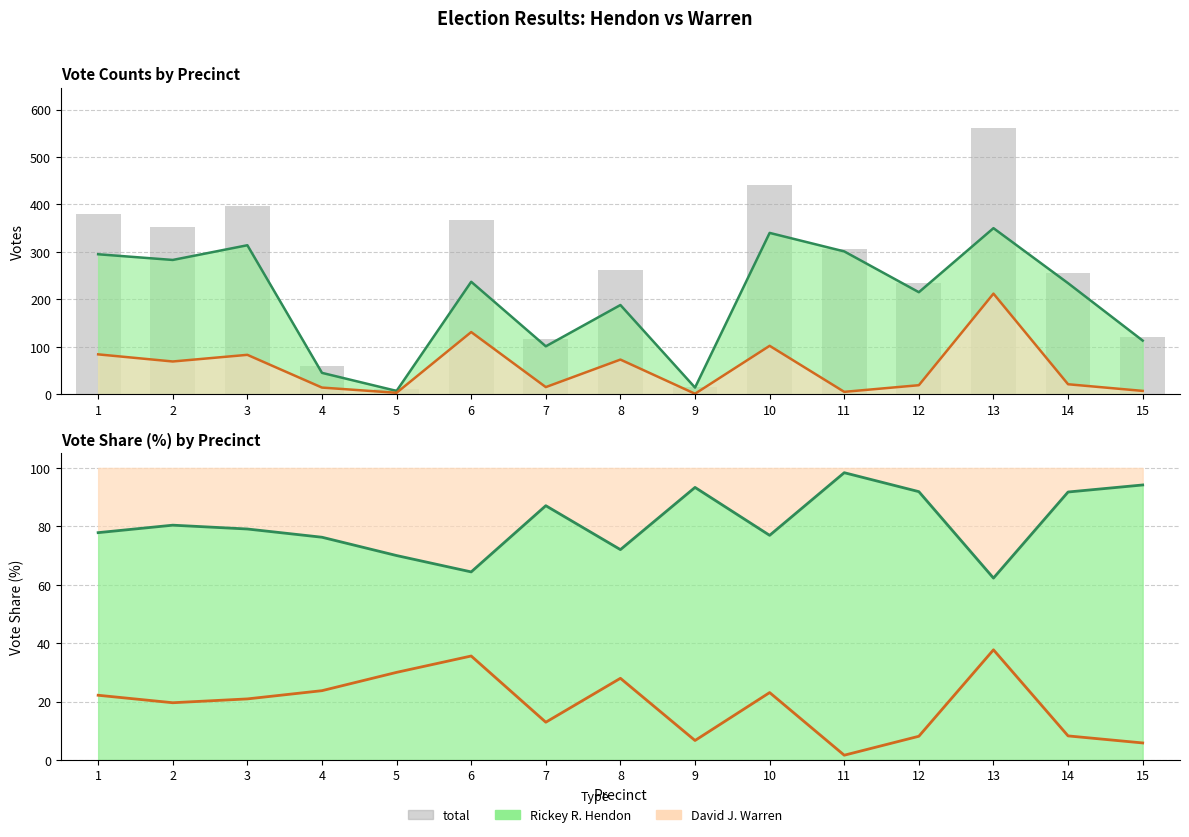

Does the chart contain stacked bars?

No